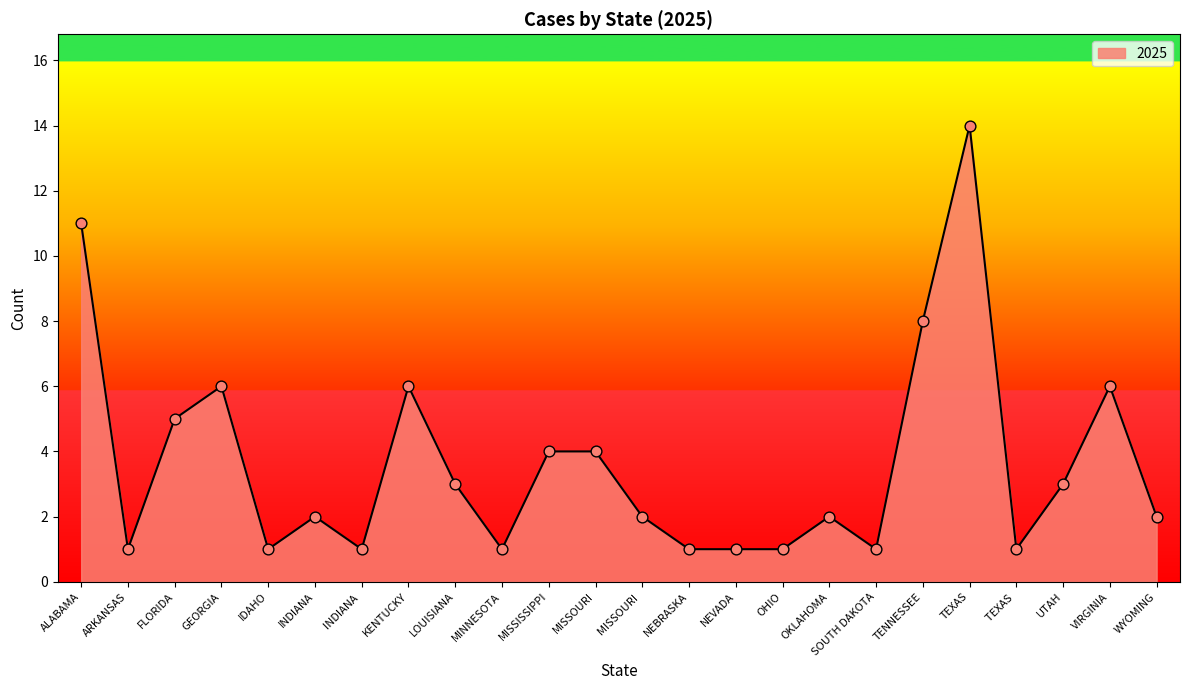

Approximately how many times larger is the value at FLORIDA compared to INDIANA ?

5.0